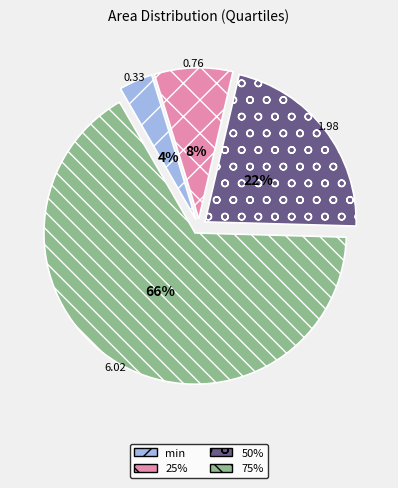

To the nearest percent, what is the average slice percentage?

25%